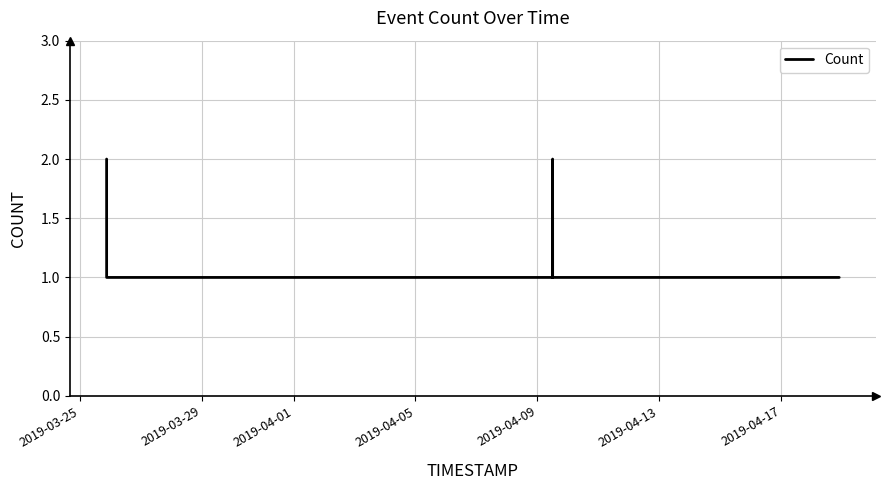

What is the smallest value displayed?

1